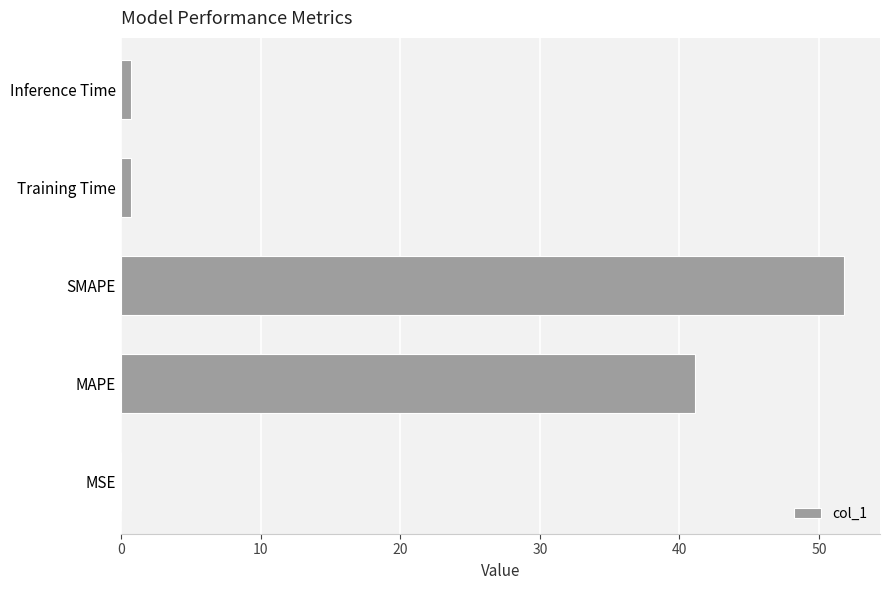

What is the greatest value displayed?

51.8